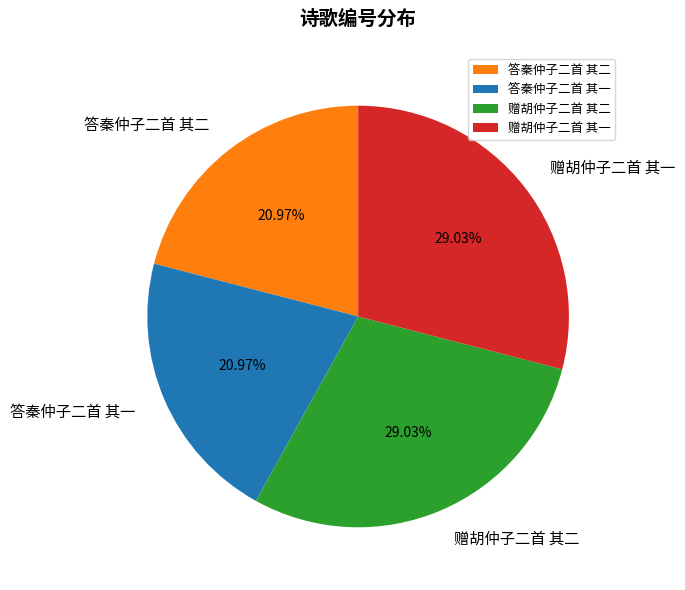

Count the number of slices in the pie.

4